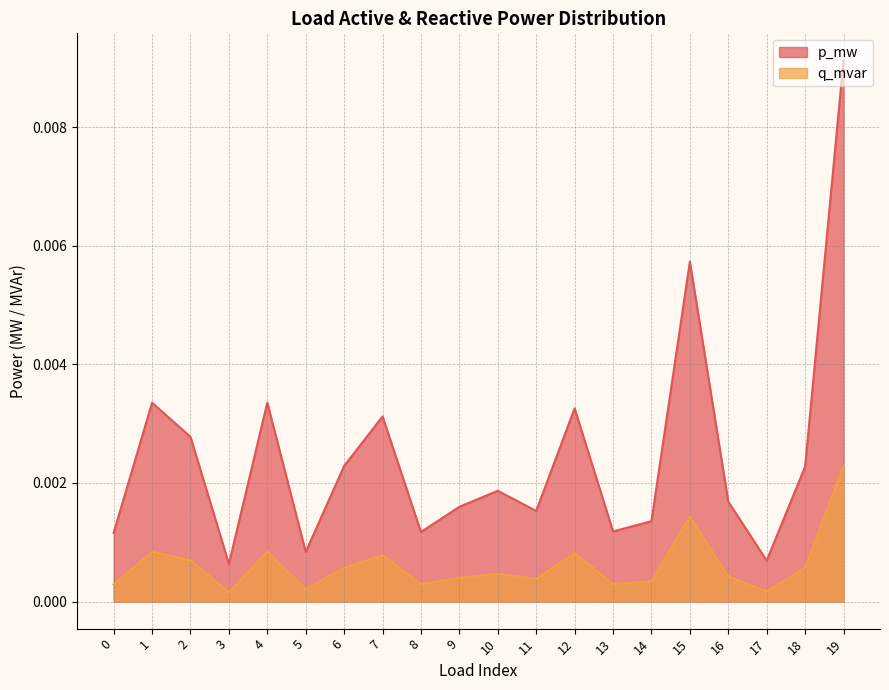

What are all the series names shown in the legend?

p_mw, q_mvar